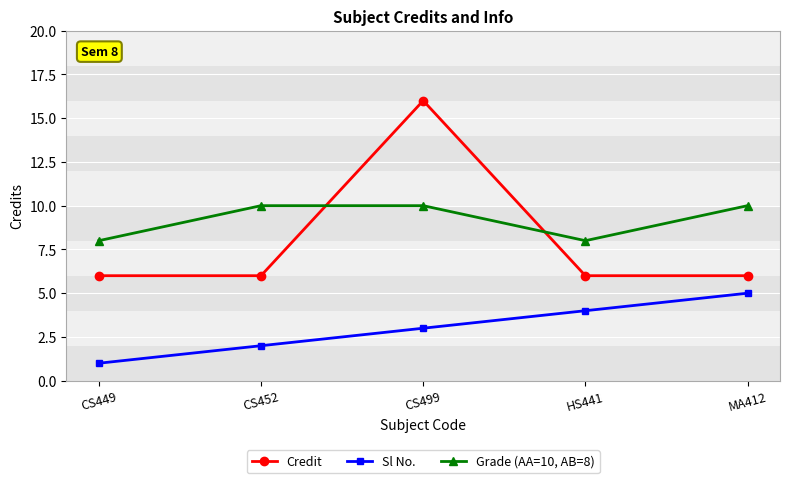

Reading left to right, list all the values displayed in this chart.

Credit: CS449=6	CS452=6	CS499=16	HS441=6	MA412=6
Sl No.: CS449=1	CS452=2	CS499=3	HS441=4	MA412=5
Grade (AA=10, AB=8): CS449=8	CS452=10	CS499=10	HS441=8	MA412=10